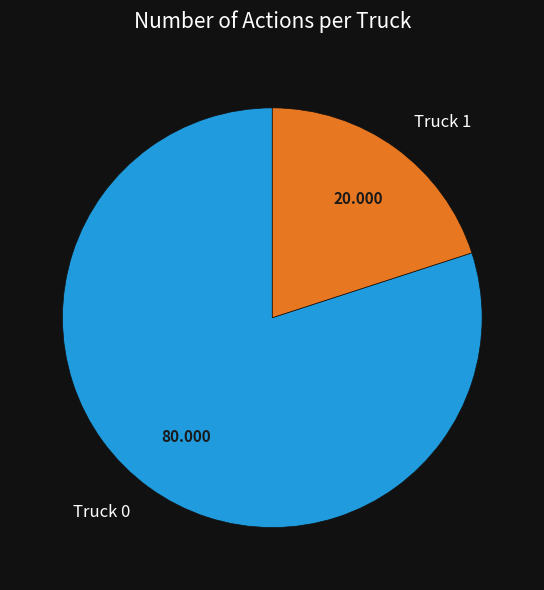

Which slice represents more than half of the pie?

Truck 0